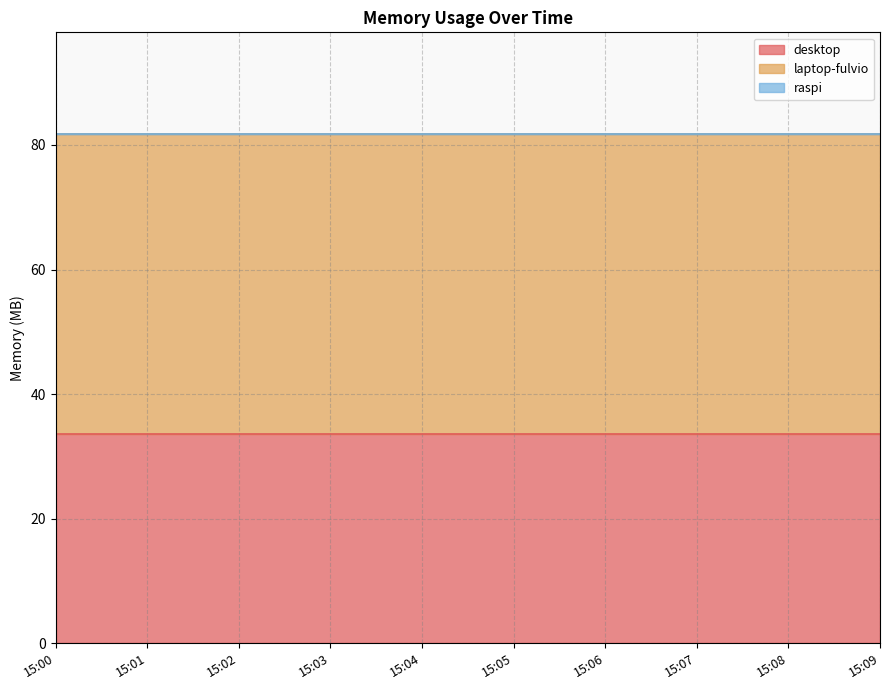

What is the total value across all series at 15:02?

81.7